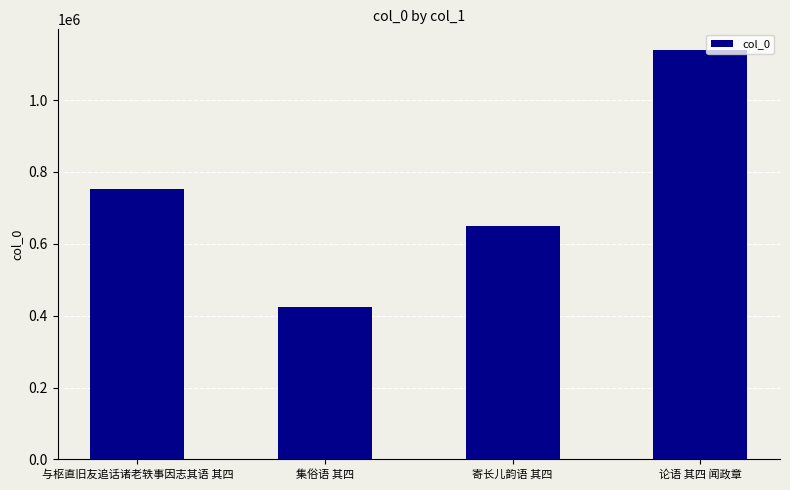

Approximately how many times larger is the value at 集俗语 其四 compared to 与枢直旧友追话诸老轶事因志其语 其四?

0.6